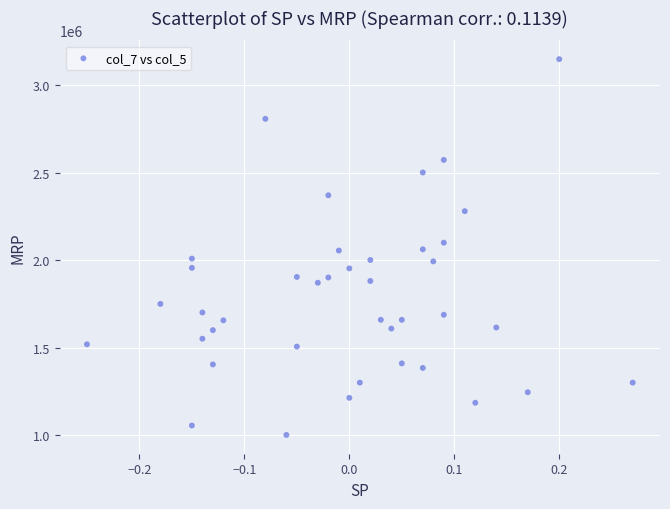

What is the range of Y values (max minus min)?

2148000